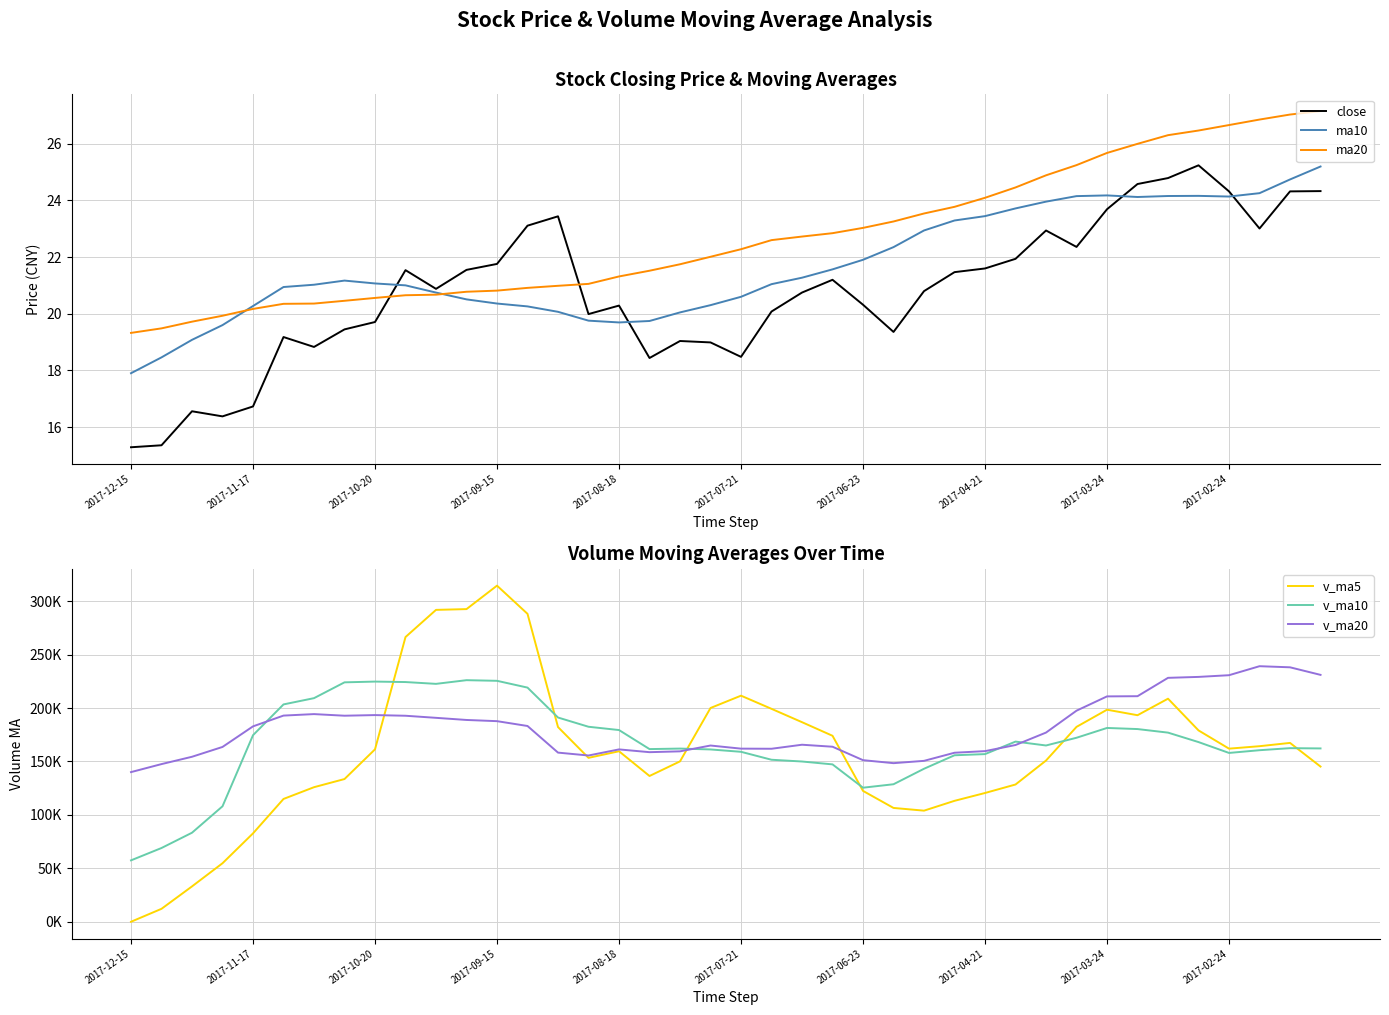

How many categories are shown in the chart?

40